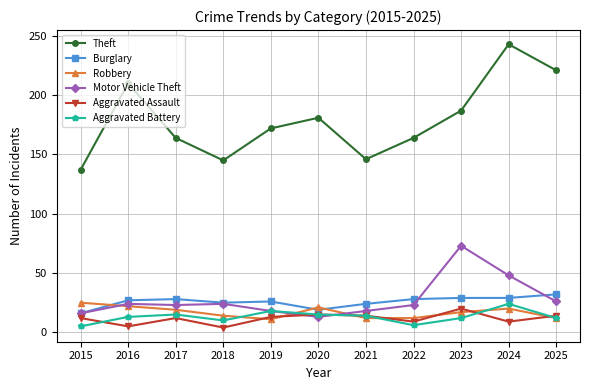

Which series has the largest range (max minus min)?

Theft